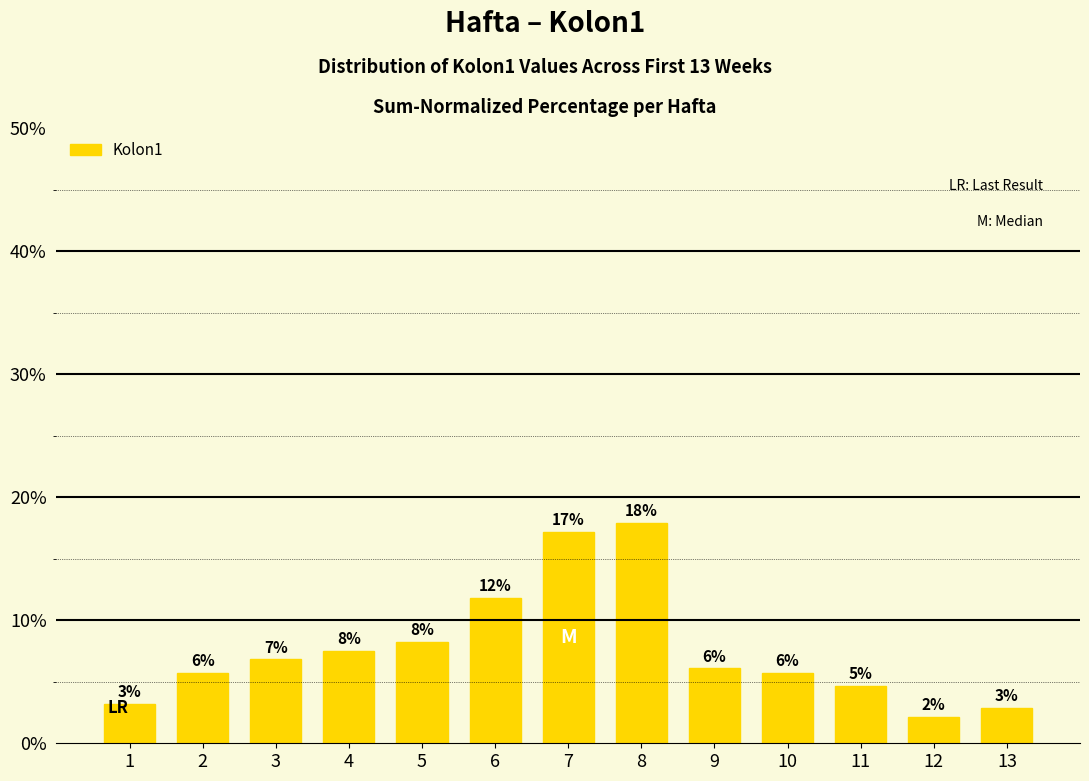

Which category has the highest value across all series?

8